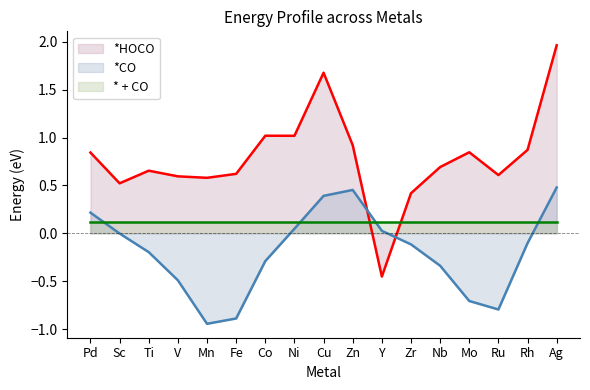

At which category does the chart reach its peak across all series?

Ag